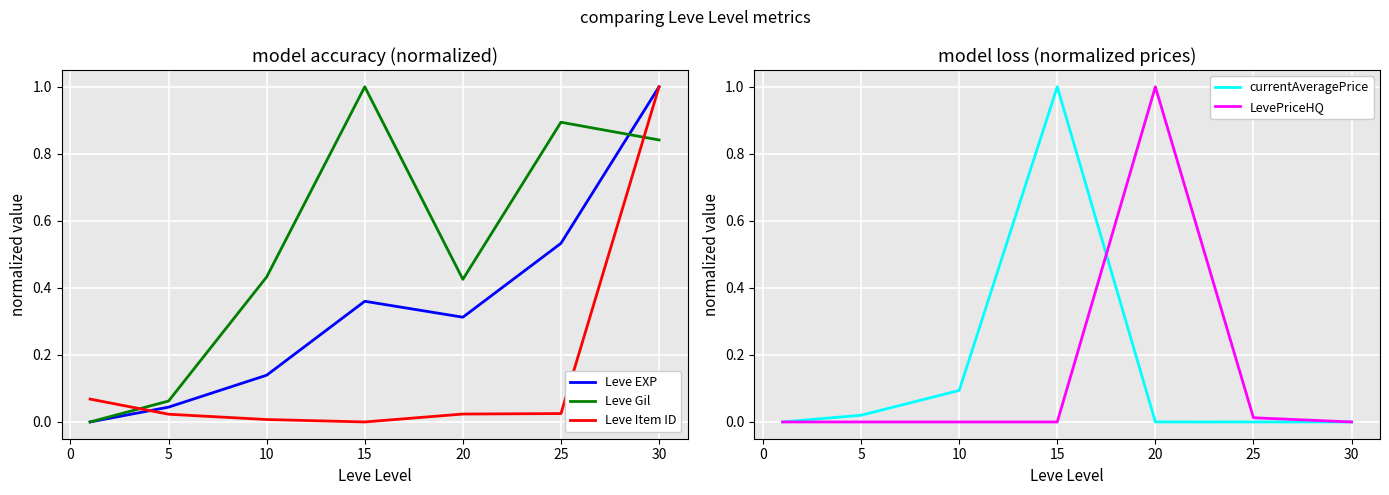

Is the value of Leve Gil at 10 greater than the value of Leve EXP at 30?

No